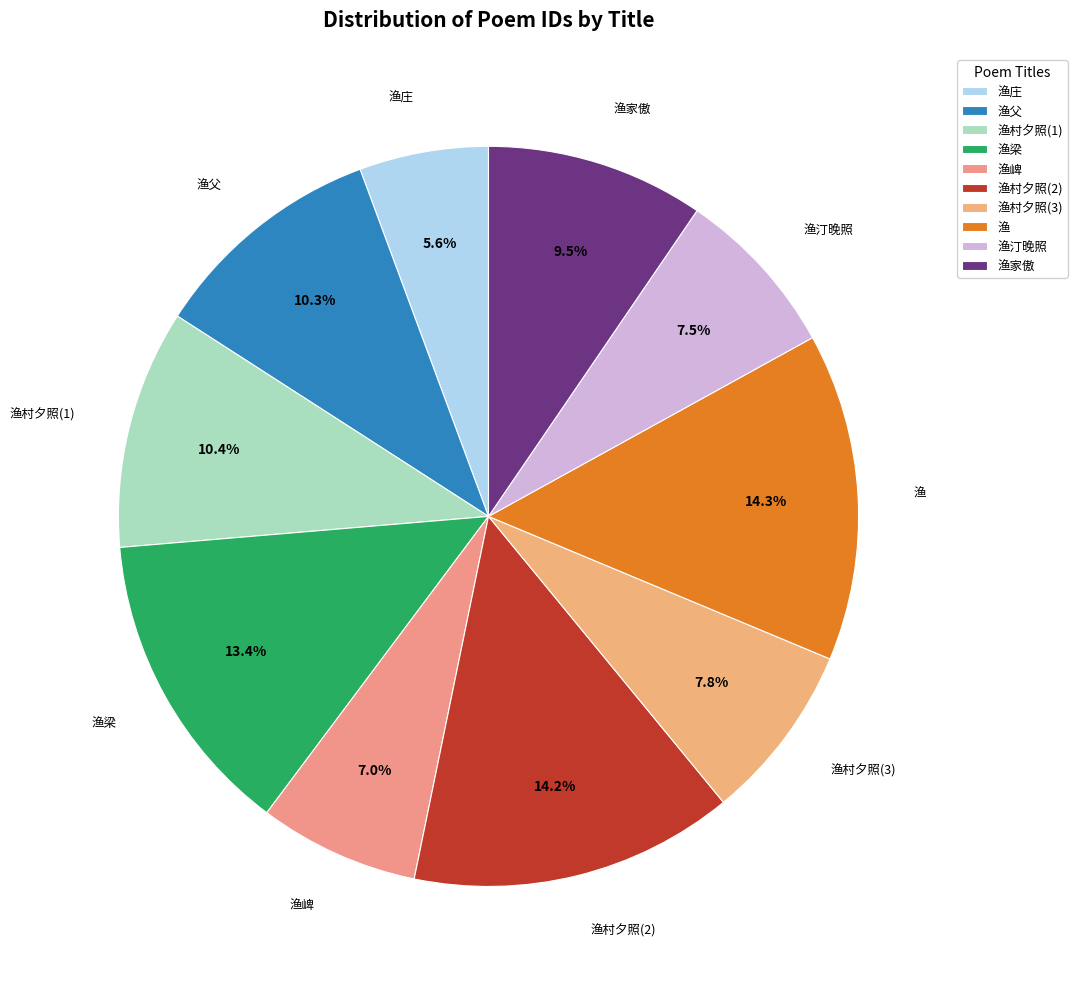

What portion of the pie excludes 渔梁?

86.6%